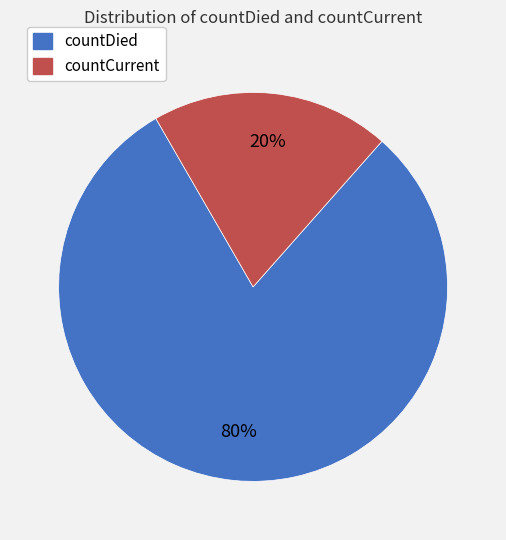

What is the ratio of the value at countDied to the value at countCurrent?

4.0